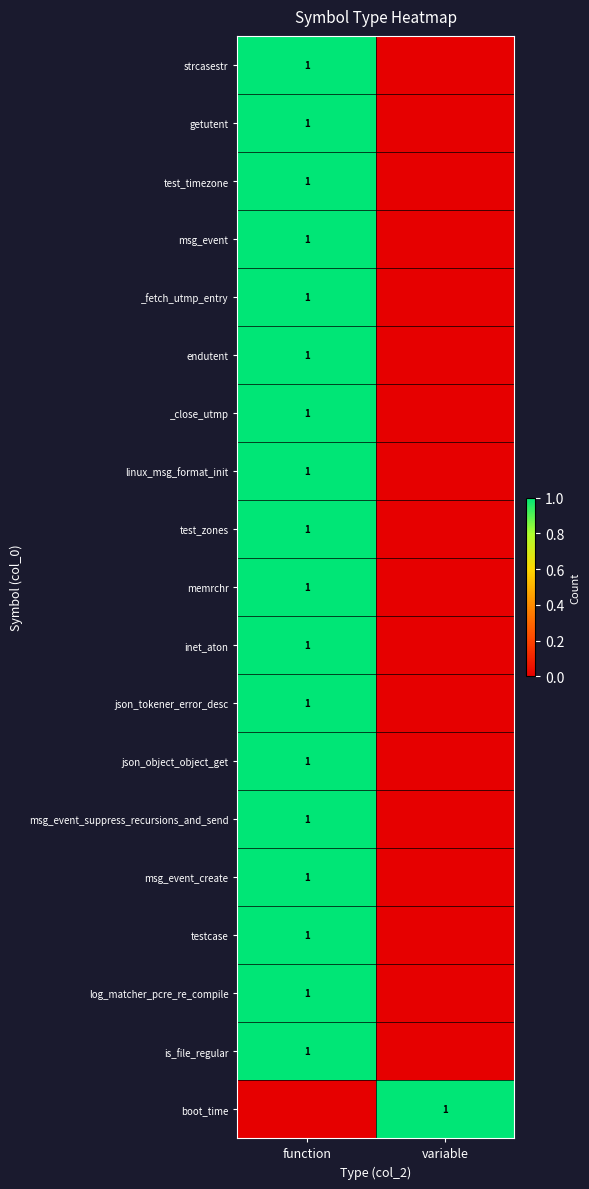

True or false: is_file_regular has a value of 0 at function.

False